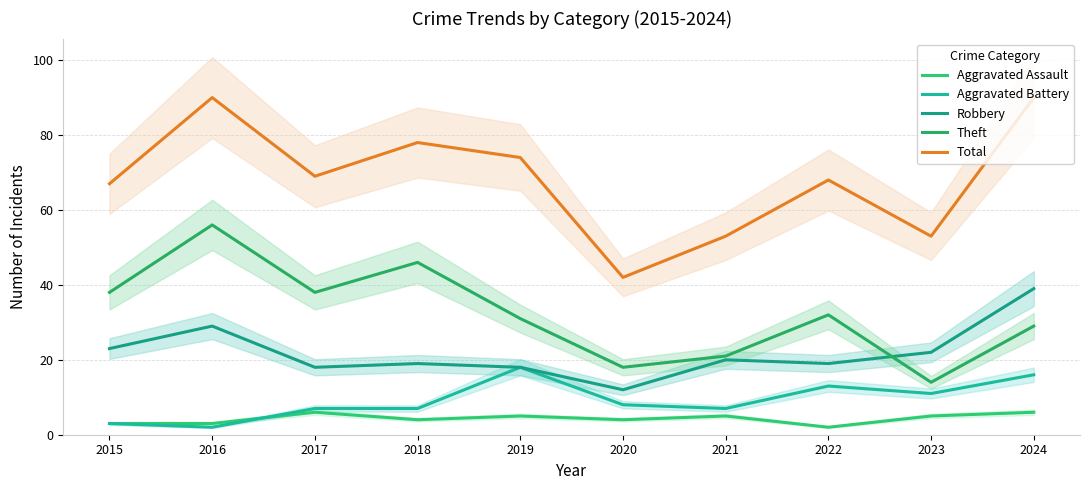

At how many categories does at least one series exceed 59?

7